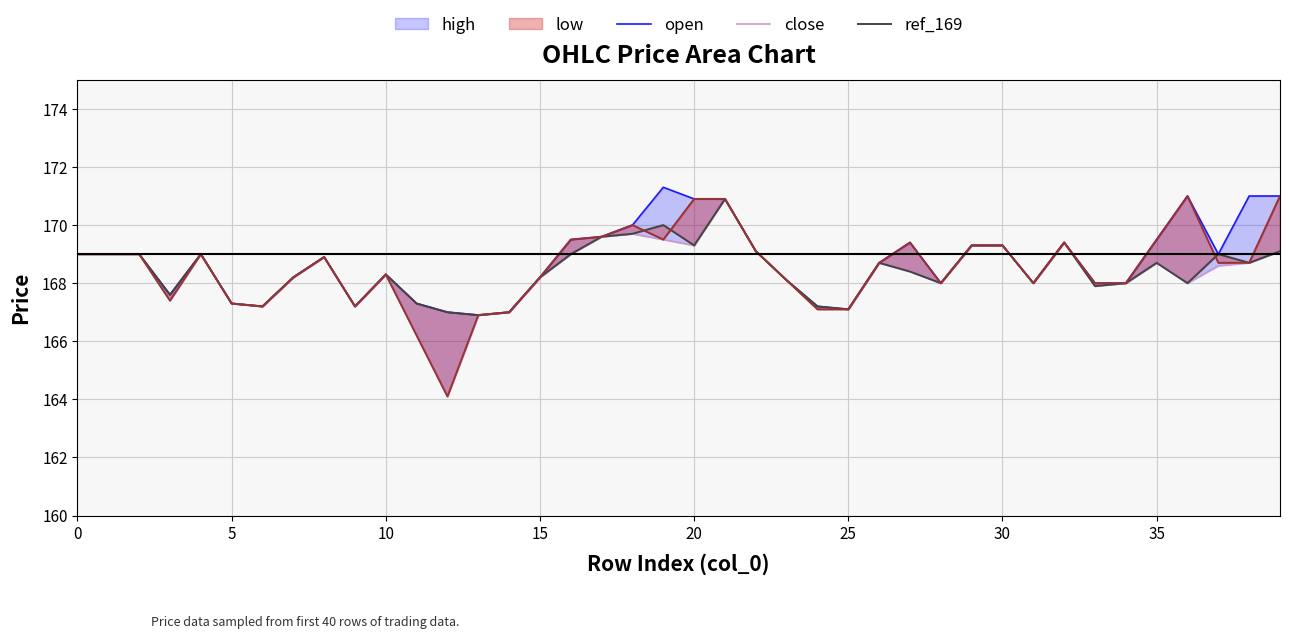

True or false: open and close intersect in this chart.

False